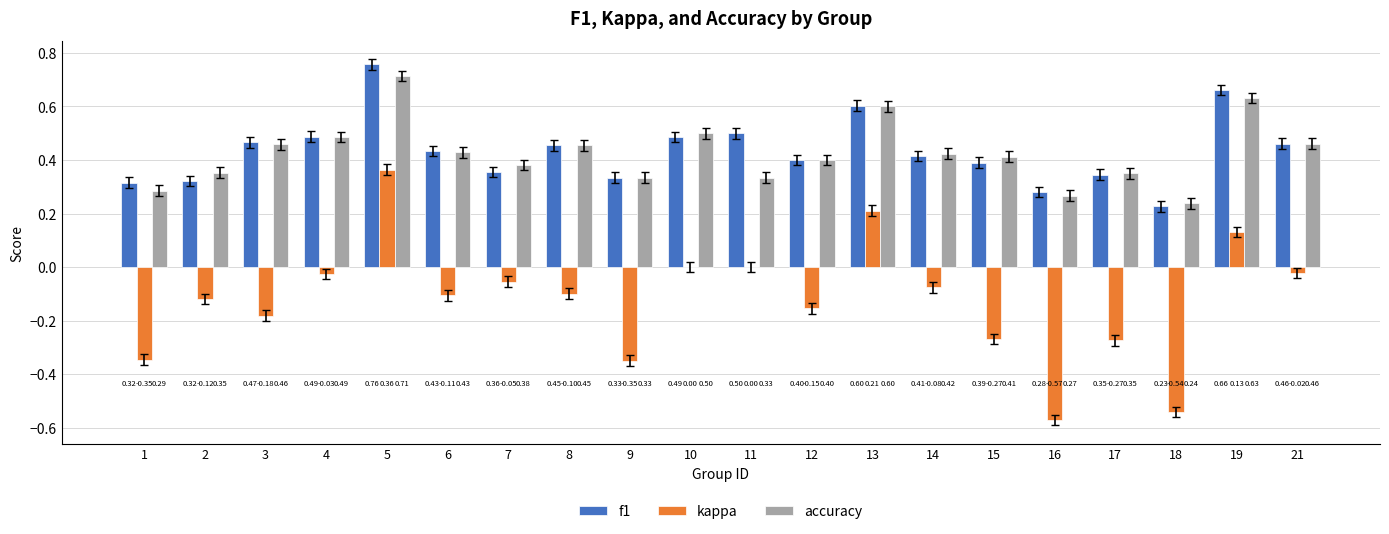

At which category is the sum across all series the highest?

5